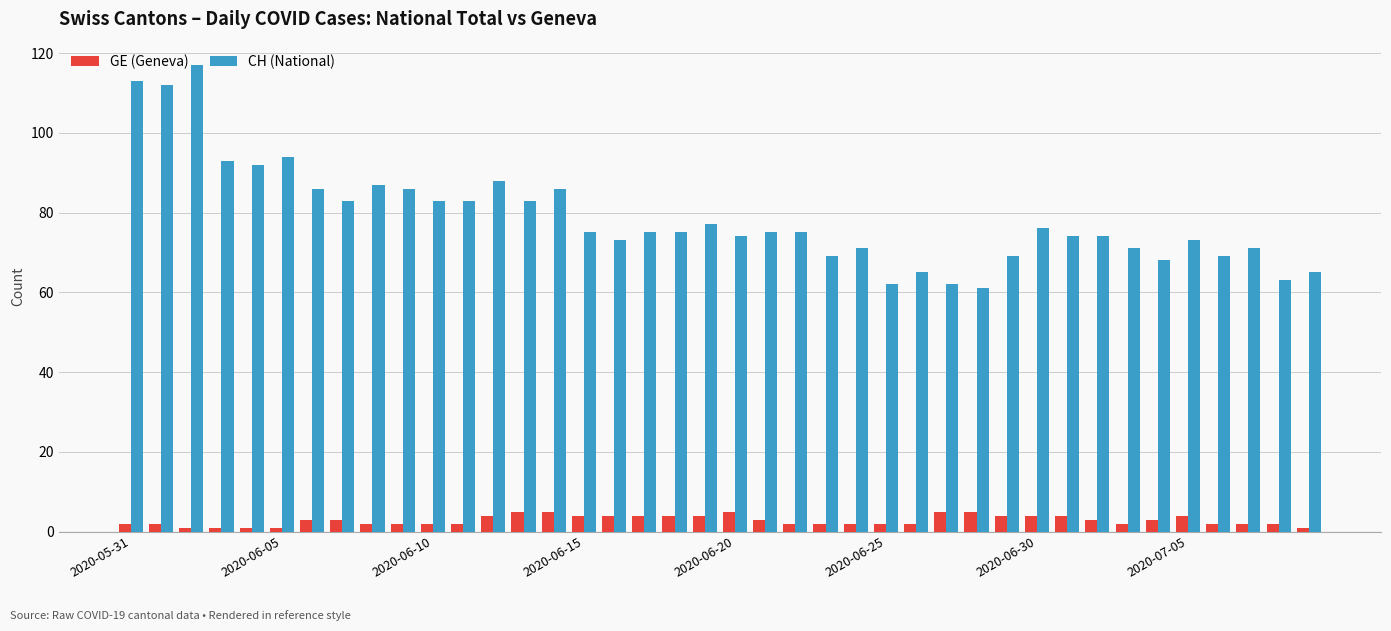

Rank the series by their maximum value, from lowest to highest.

GE (Geneva), CH (National)